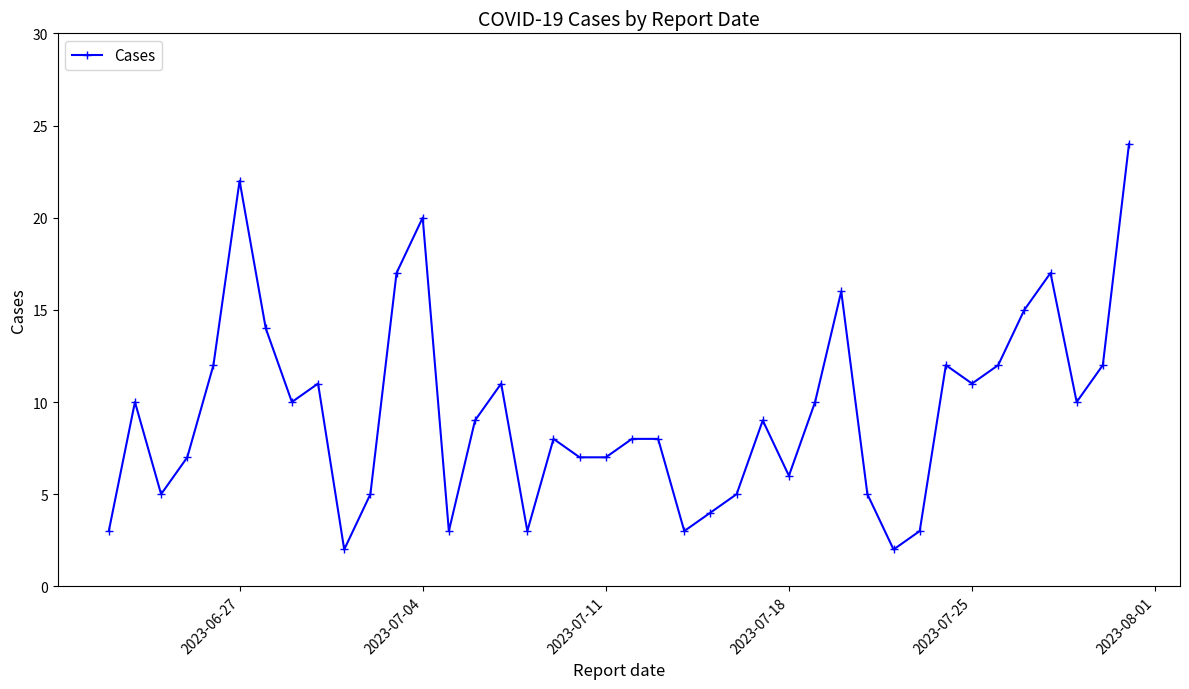

How many distinct data groups are displayed?

1